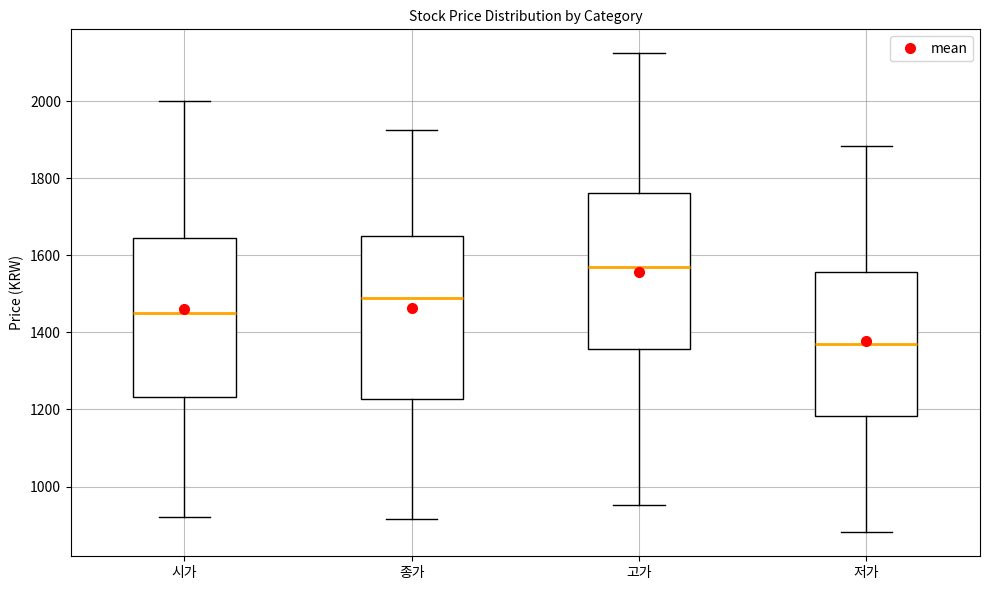

Reading left to right, transcribe this box plot: for each box, give where its median line is, the range the box spans, and where its two whiskers end, as read against the y-axis. The values are not printed on the chart, so give them approximately, as read against the axis.

시가: median 1460, box 1240 to 1640, whiskers 920 to 2000
종가: median 1500, box 1220 to 1660, whiskers 920 to 1920
고가: median 1580, box 1360 to 1760, whiskers 960 to 2120
저가: median 1380, box 1180 to 1560, whiskers 880 to 1880